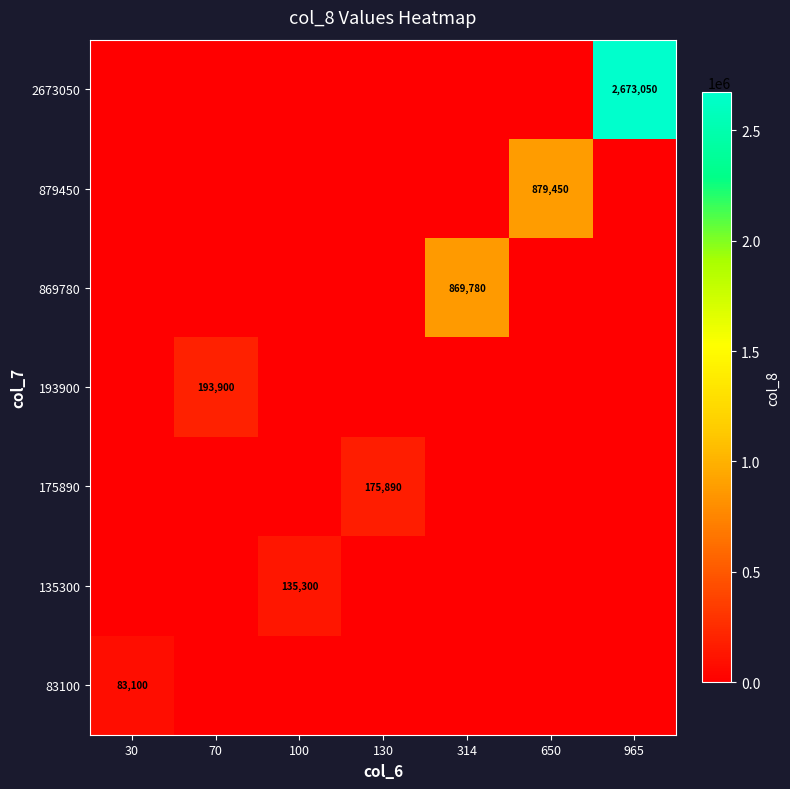

The 879450 series shows 879450 at 650. True or false?

True